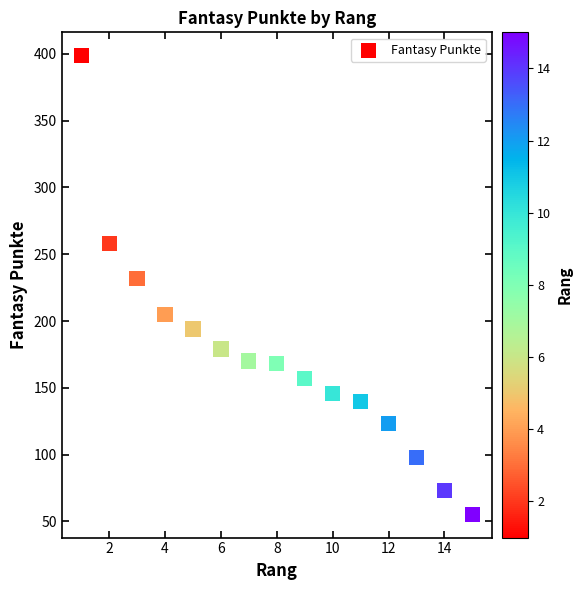

What is the range of Y values (max minus min)?

344